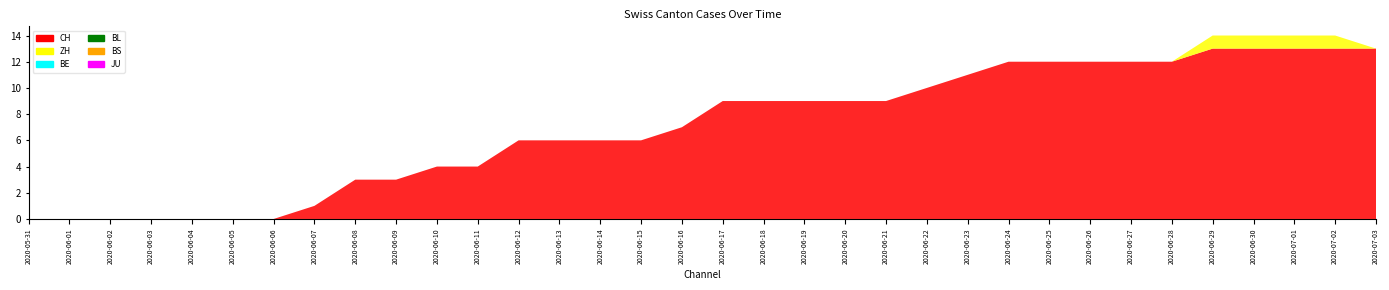

Reading left to right, transcribe all the data shown in this chart.

CH: 0	0	0	0	0	0	0	1	3	3	4	4	6	6	6	6	7	9	9	9	9	9	10	11	12	12	12	12	12	13	13	13	13	13
ZH: 0	0	0	0	0	0	0	0	0	0	0	0	0	0	0	0	0	0	0	0	0	0	0	0	0	0	0	0	0	1	1	1	1	0
BE: 0	0	0	0	0	0	0	0	0	0	0	0	0	0	0	0	0	0	0	0	0	0	0	0	0	0	0	0	0	0	0	0	0	0
BL: 0	0	0	0	0	0	0	0	0	0	0	0	0	0	0	0	0	0	0	0	0	0	0	0	0	0	0	0	0	0	0	0	0	0
BS: 0	0	0	0	0	0	0	0	0	0	0	0	0	0	0	0	0	0	0	0	0	0	0	0	0	0	0	0	0	0	0	0	0	0
JU: 0	0	0	0	0	0	0	0	0	0	0	0	0	0	0	0	0	0	0	0	0	0	0	0	0	0	0	0	0	0	0	0	0	0